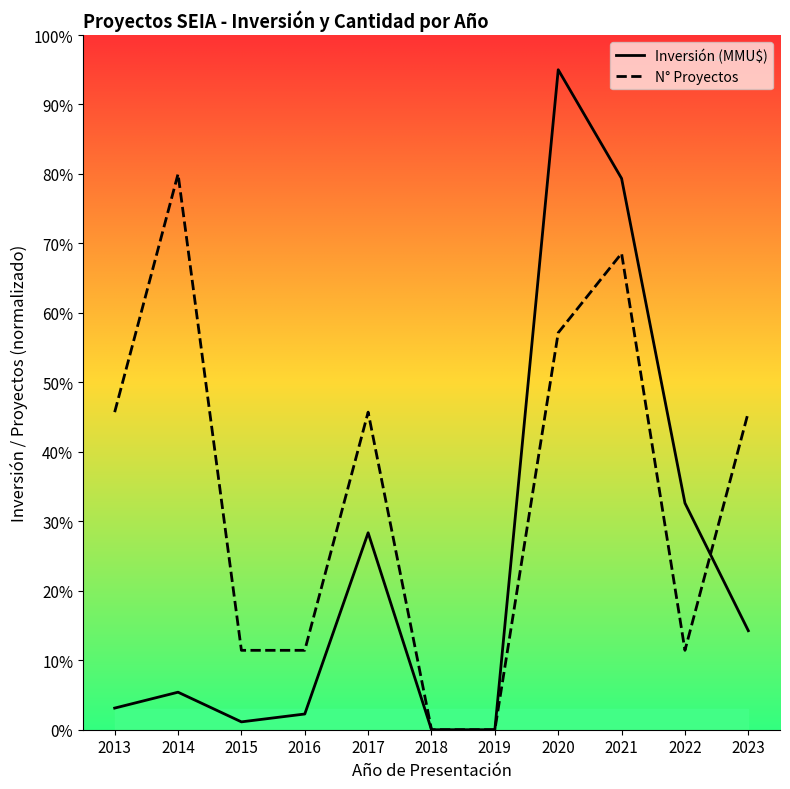

True or false: N° Proyectos has more than 0 interior local peaks.

True